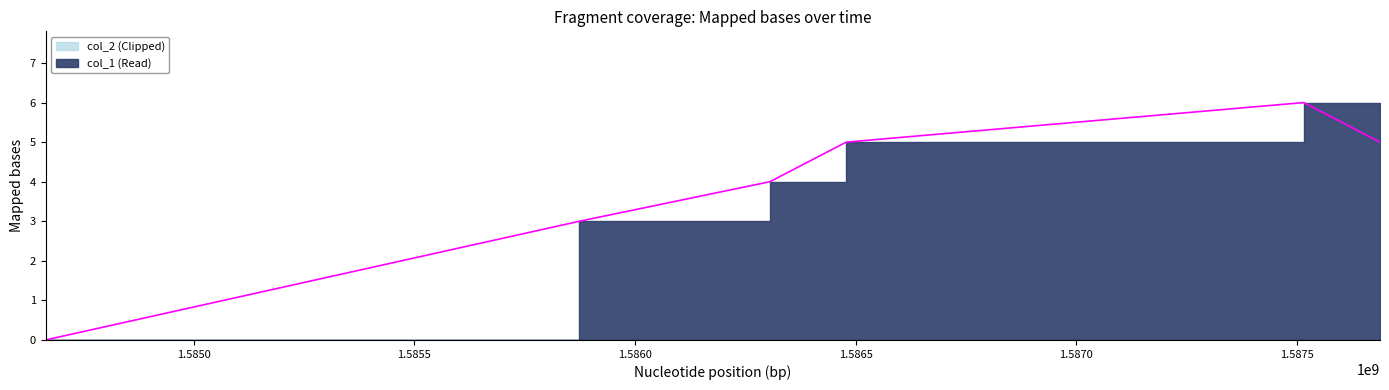

What is the value of the 3rd point from the left?

4